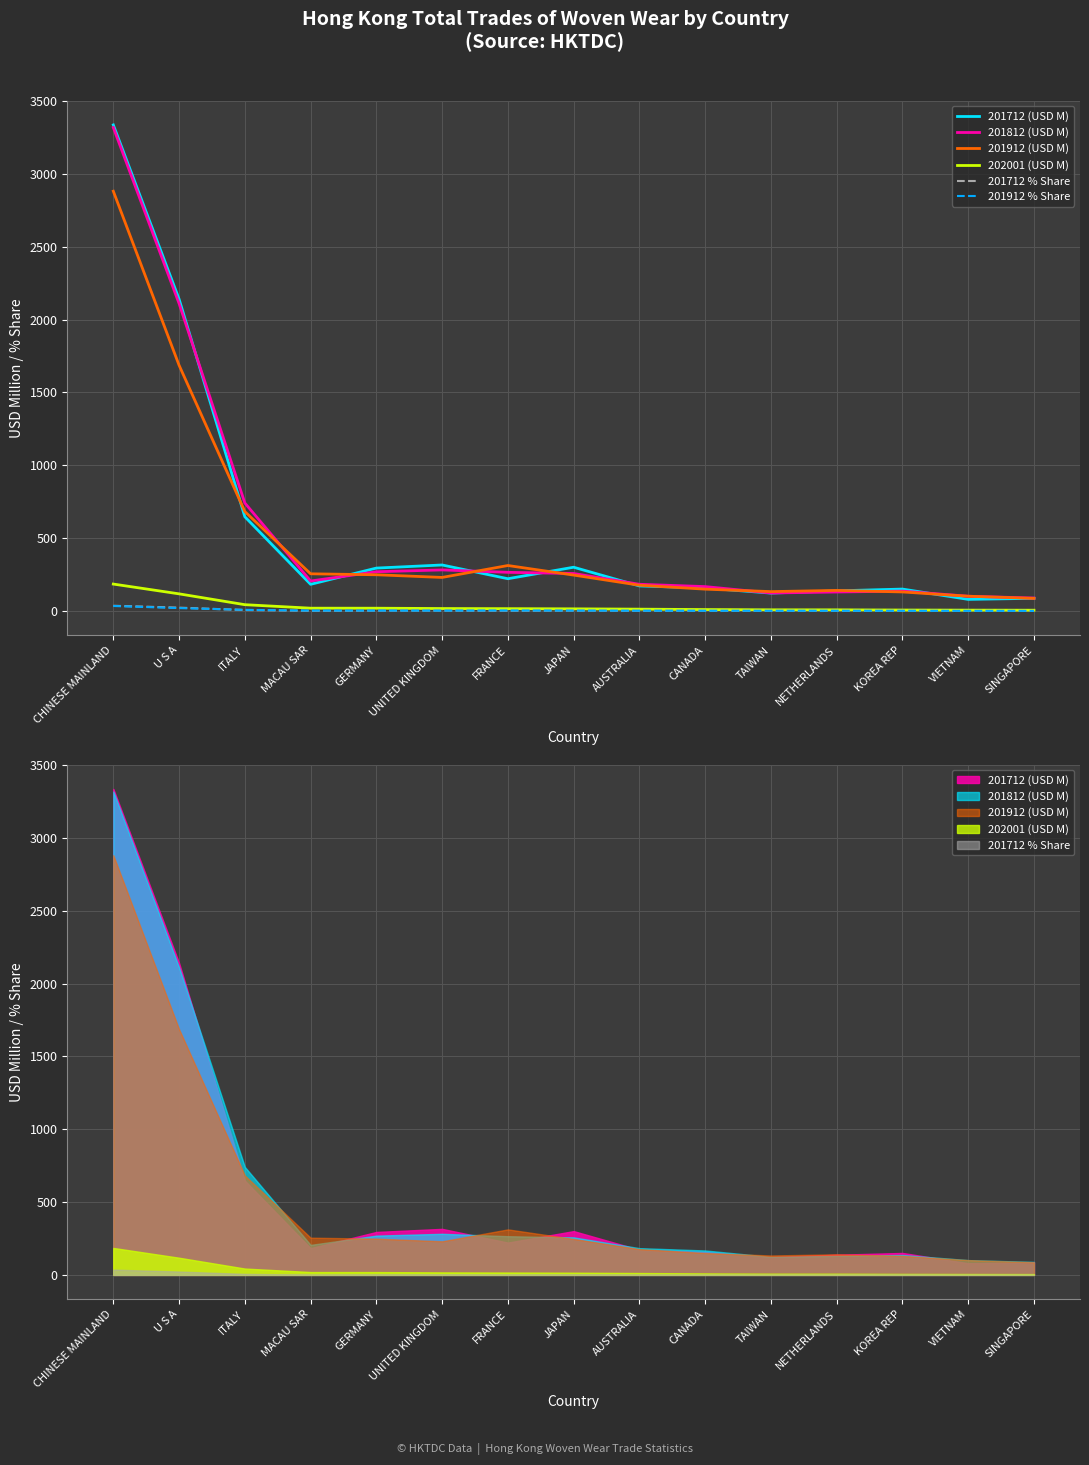

What is the average value of the 201812 (USD M) series?

558.9